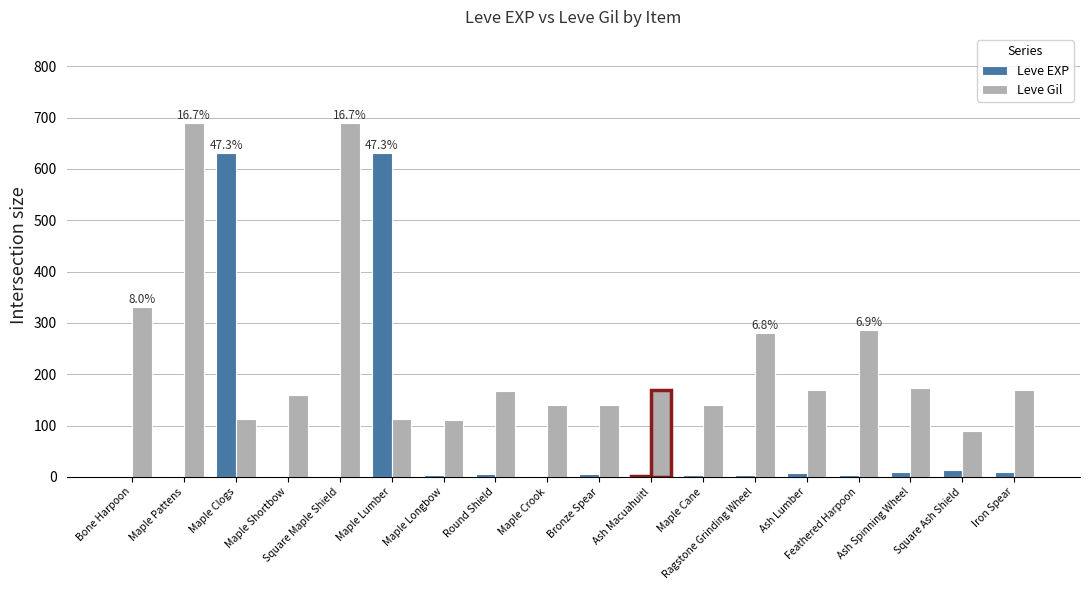

Is the value of Leve Gil at Ash Spinning Wheel greater than the value of Leve EXP at Maple Pattens?

Yes